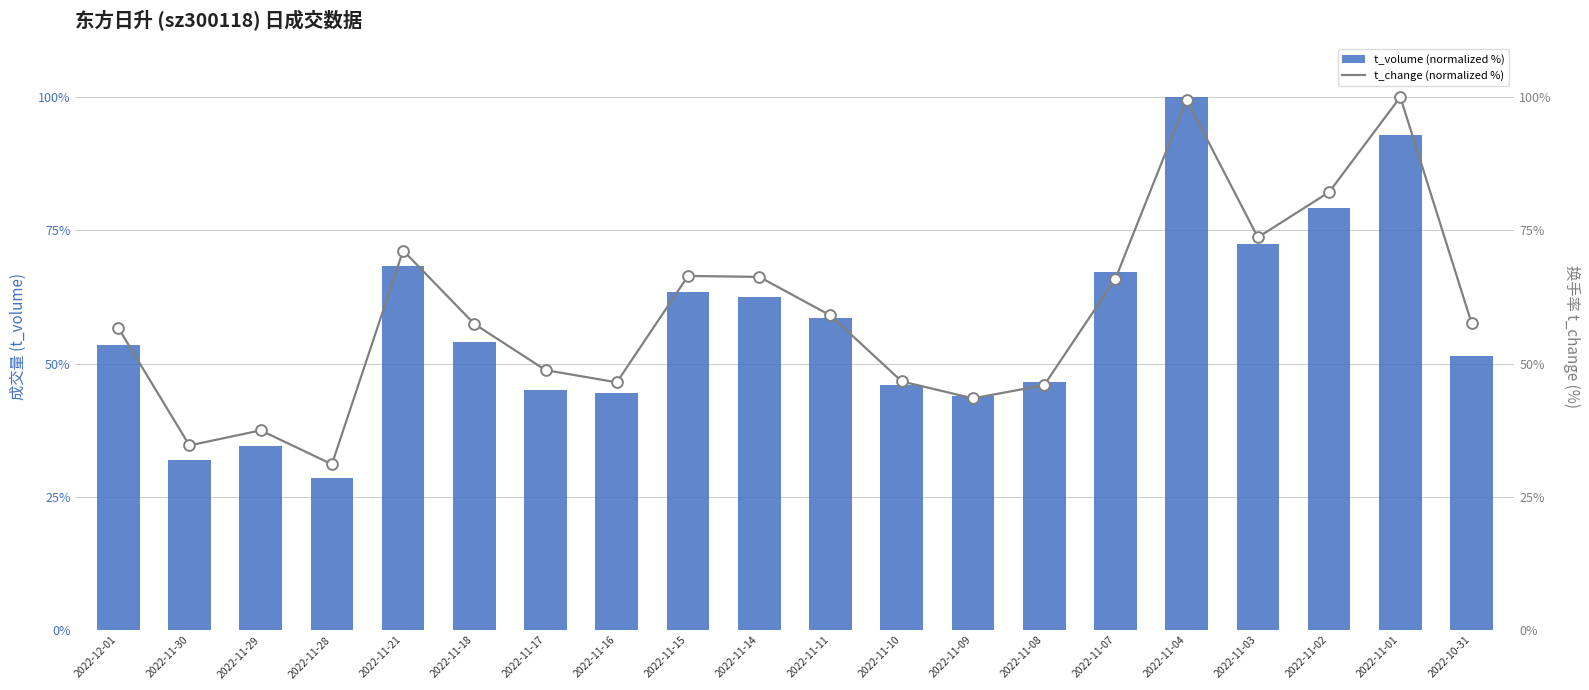

What are all the series names shown in the legend?

t_volume (normalized %), t_change (normalized %)